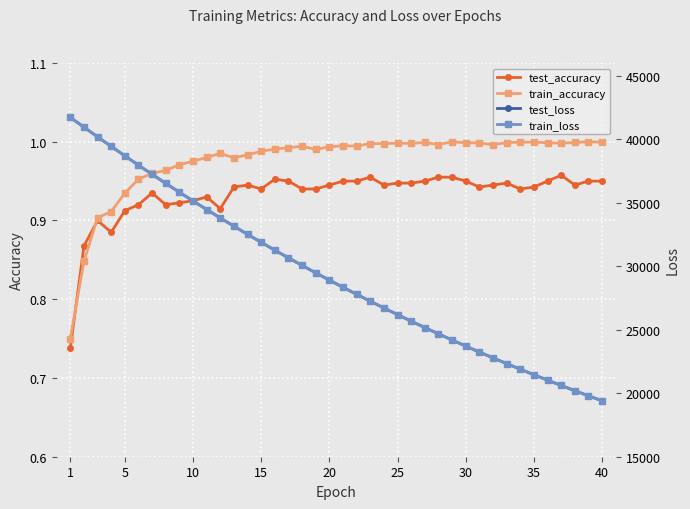

True or false: train_accuracy has more than 1 interior local peaks.

True